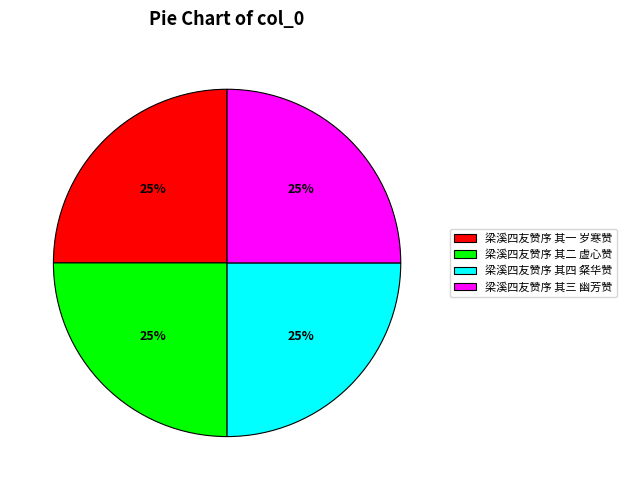

Approximately how many times larger is the value at 梁溪四友赞序 其四 粲华赞 compared to 梁溪四友赞序 其二 虚心赞?

1.0